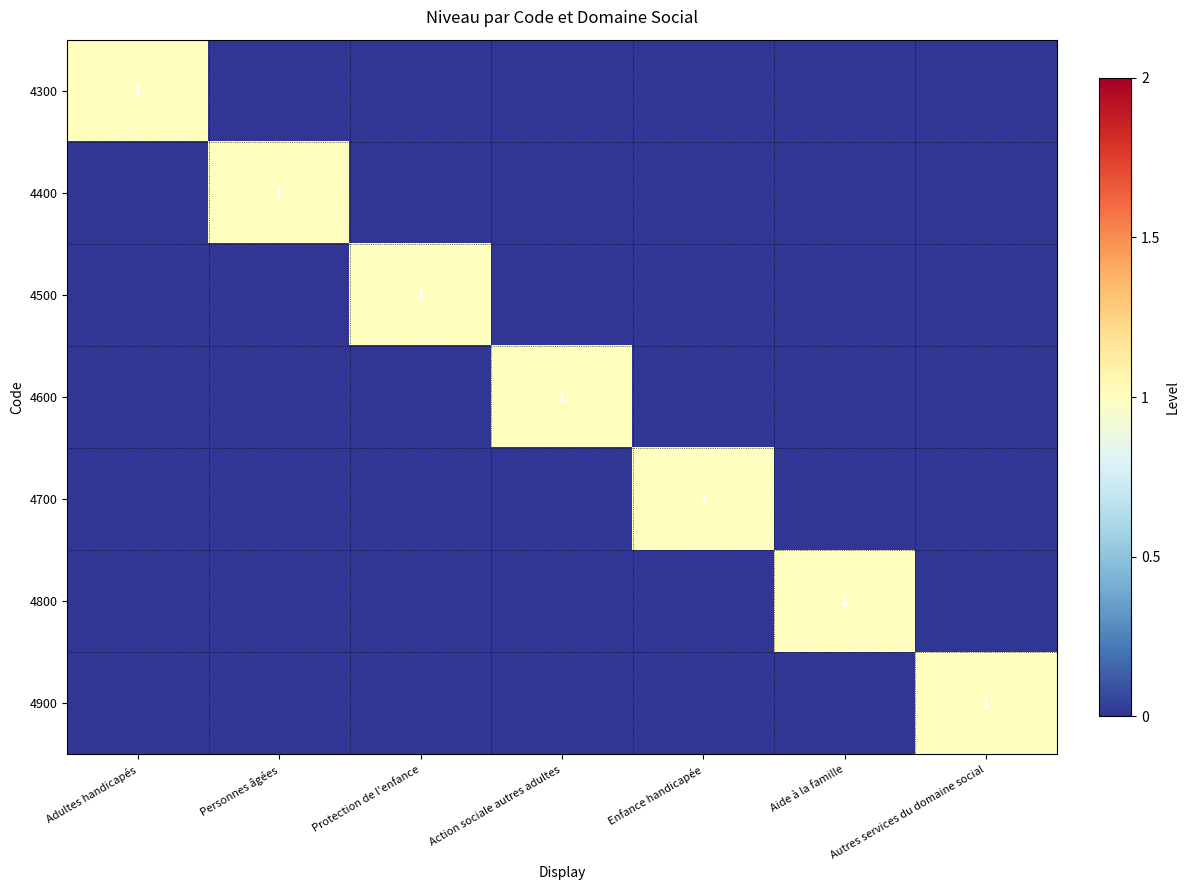

What is the total value across all series at Protection de l'enfance?

1